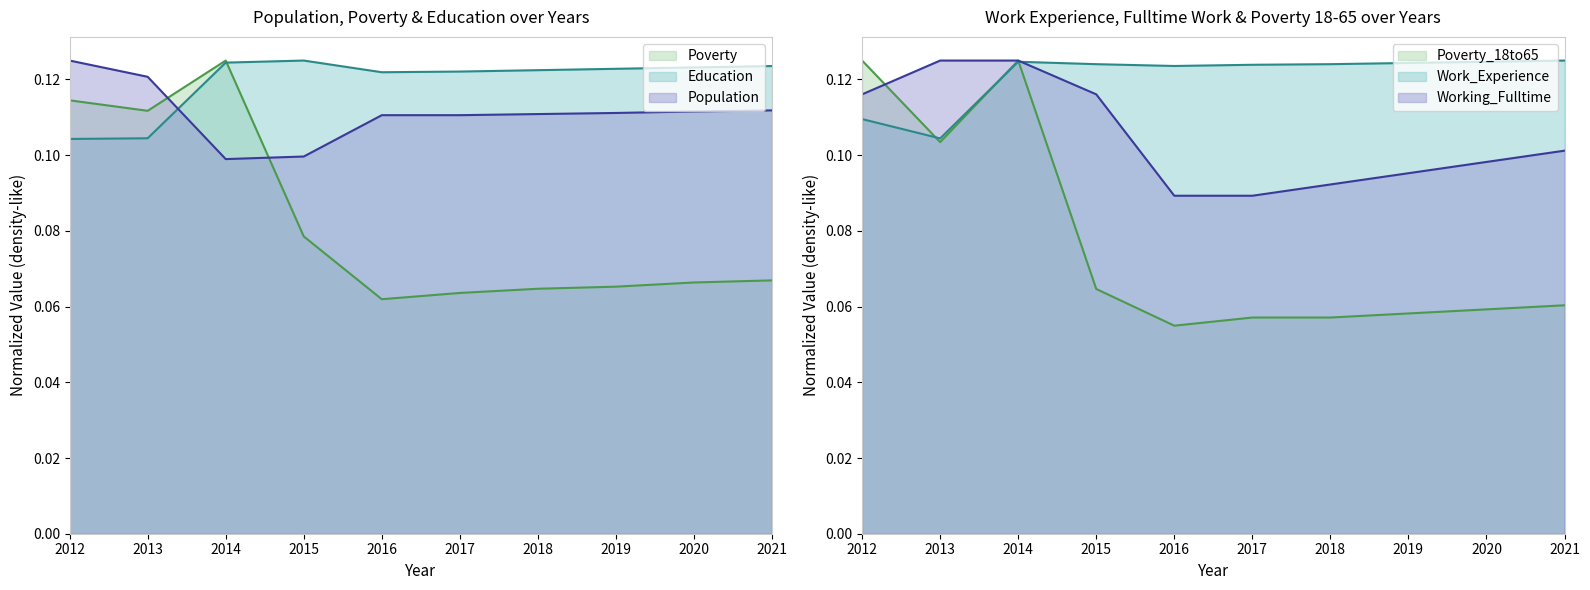

List the series in order of their peak value, highest first.

Poverty, Education, Population, Poverty_18to65, Work_Experience, Working_Fulltime